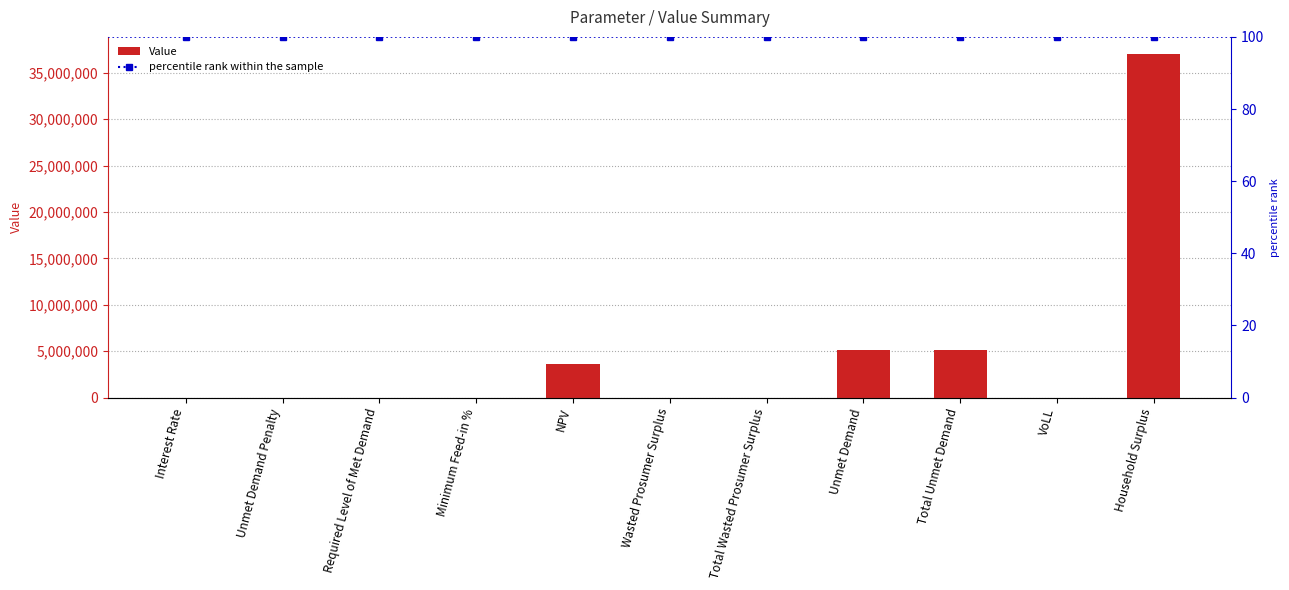

What is the difference between the maximum and second lowest values?

37017436.2